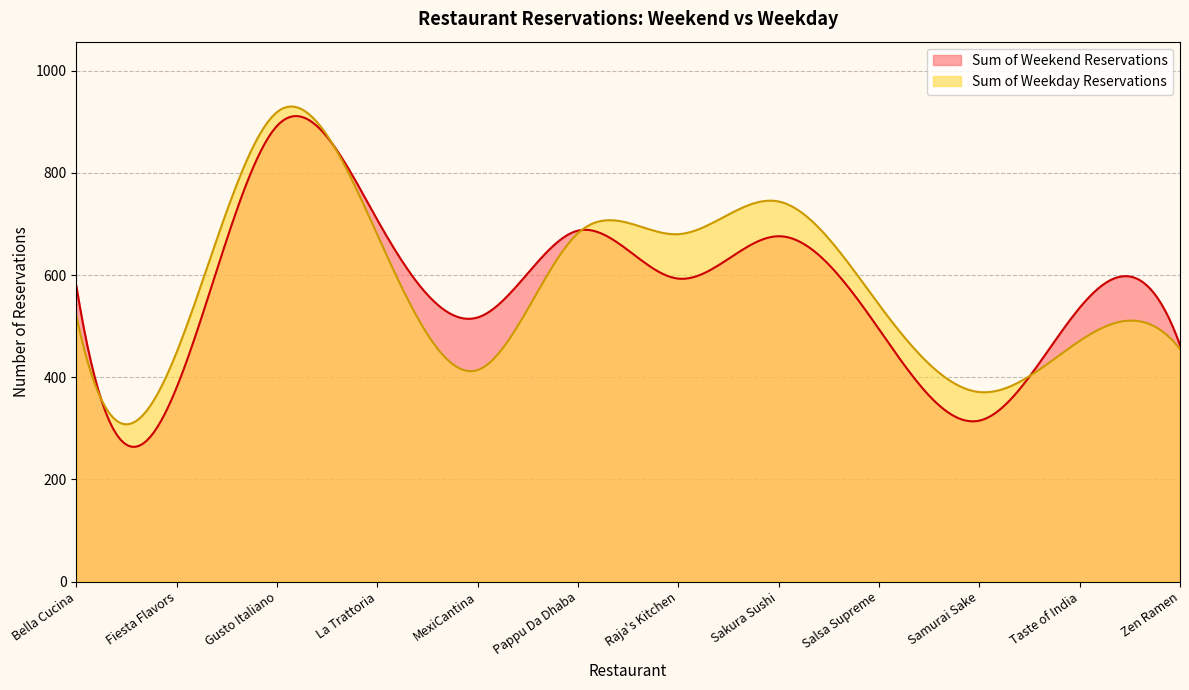

What is the sum of the Sum of Weekday Reservations values at Pappu Da Dhaba and Sakura Sushi?

1426